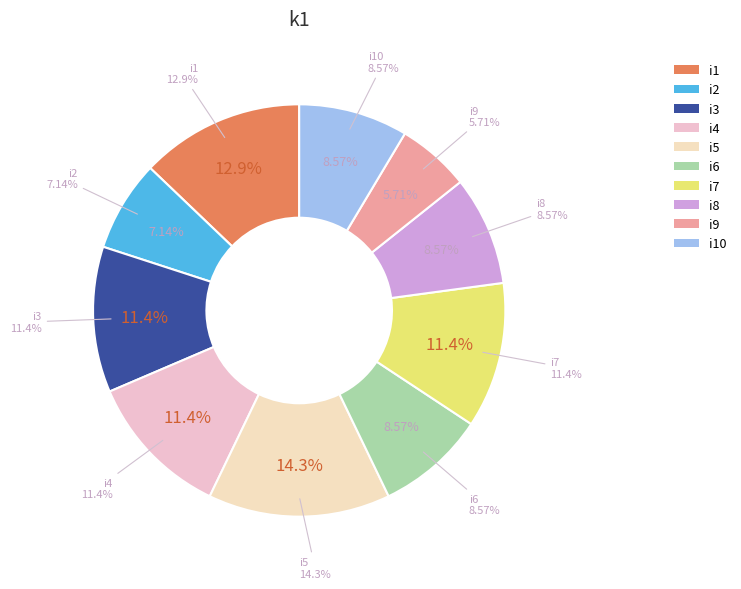

Is it true that i10 is 21% of the pie?

False